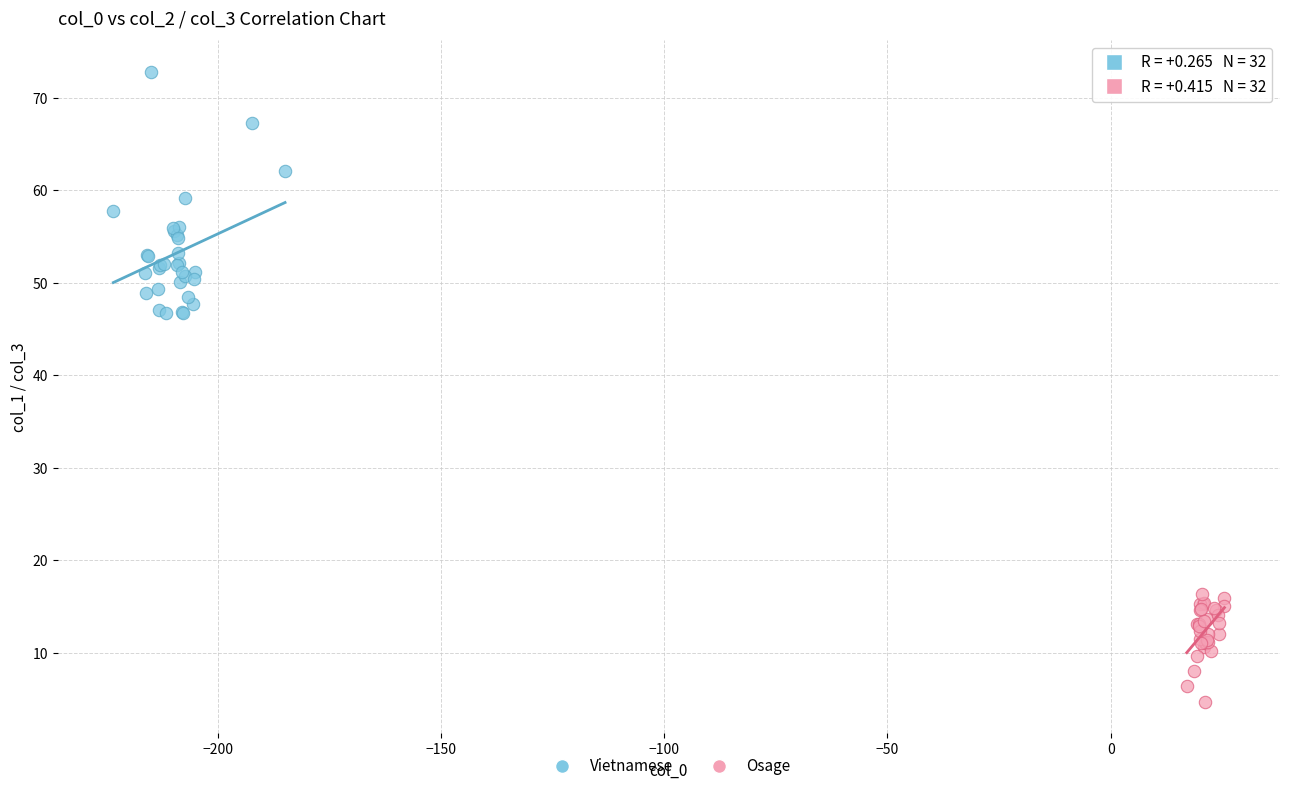

Which series contains the lowest Y value?

Osage